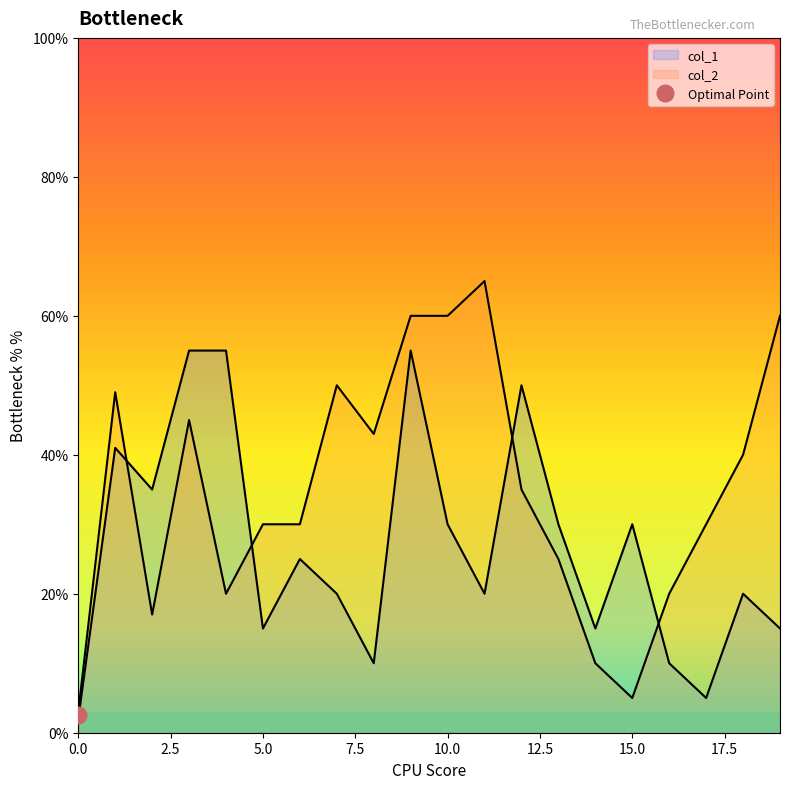

The col_2 series shows 8 at 2. True or false?

False